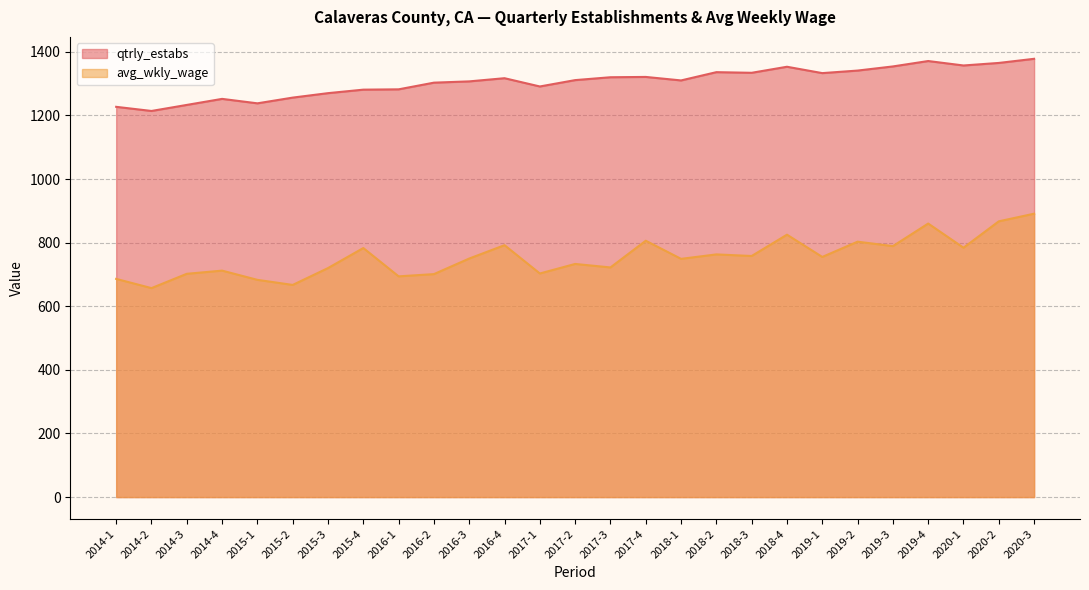

Which has a higher value, 2020-1 or 2016-2?

2020-1